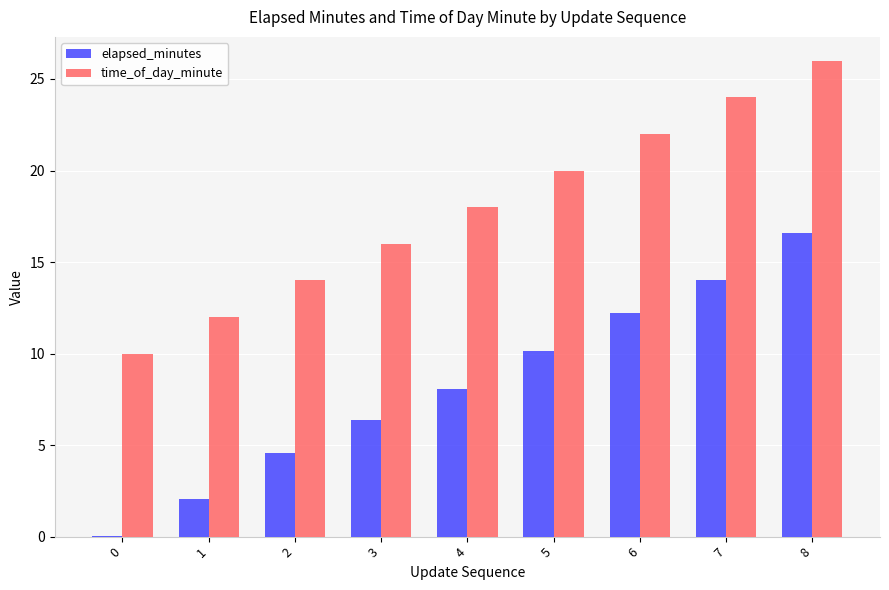

The value of elapsed_minutes at 3 is 6.4. True or false?

True